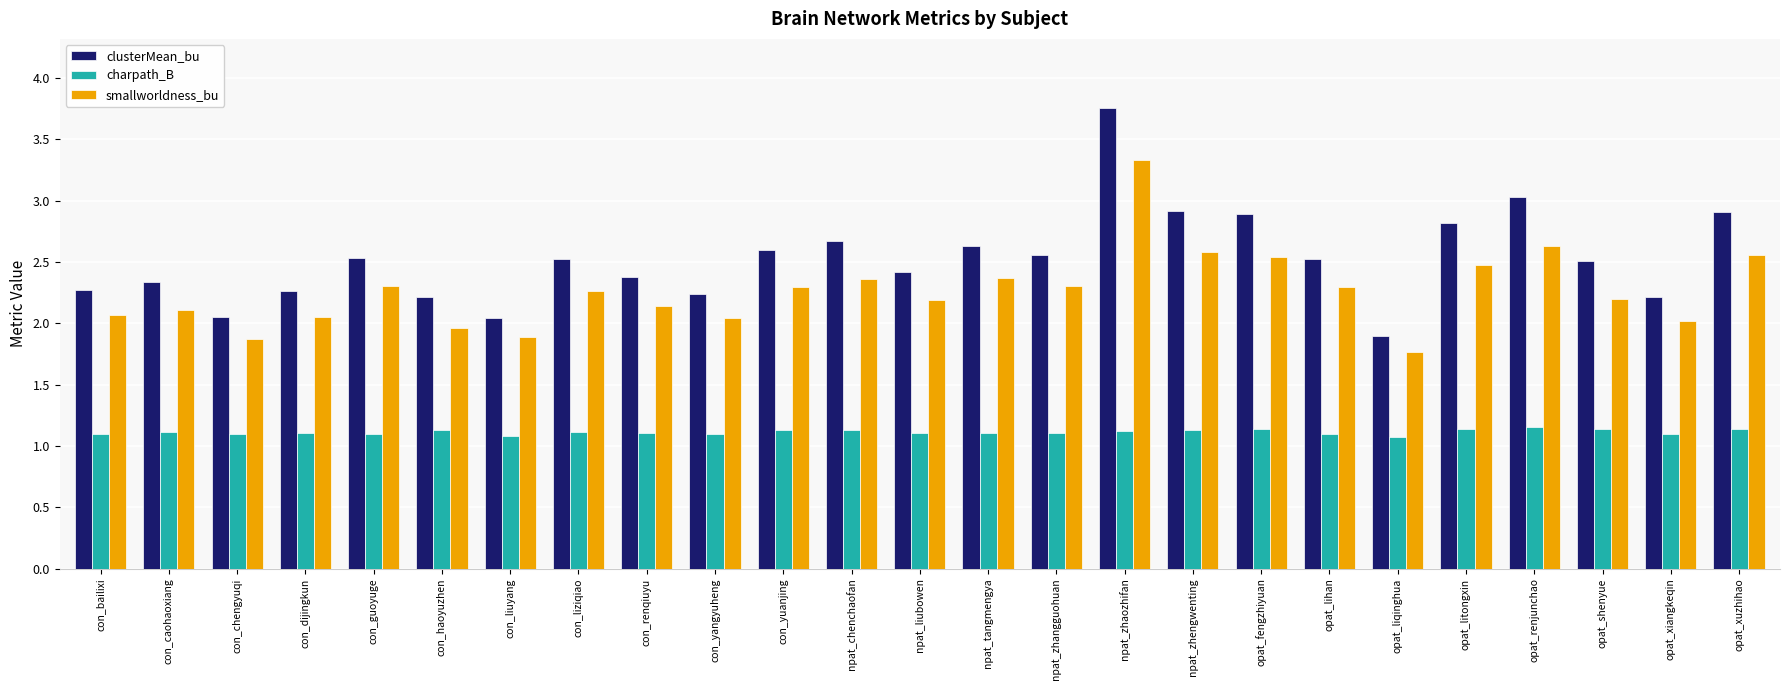

How many groups of bars are there?

25